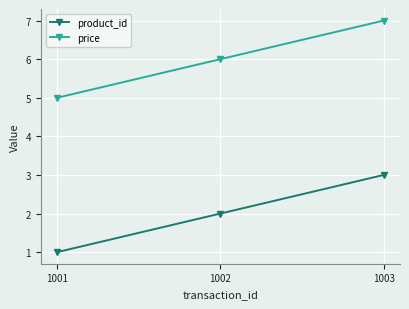

Reading left to right, extract all data points from this chart.

product_id: 1	2	3
price: 5	6	7